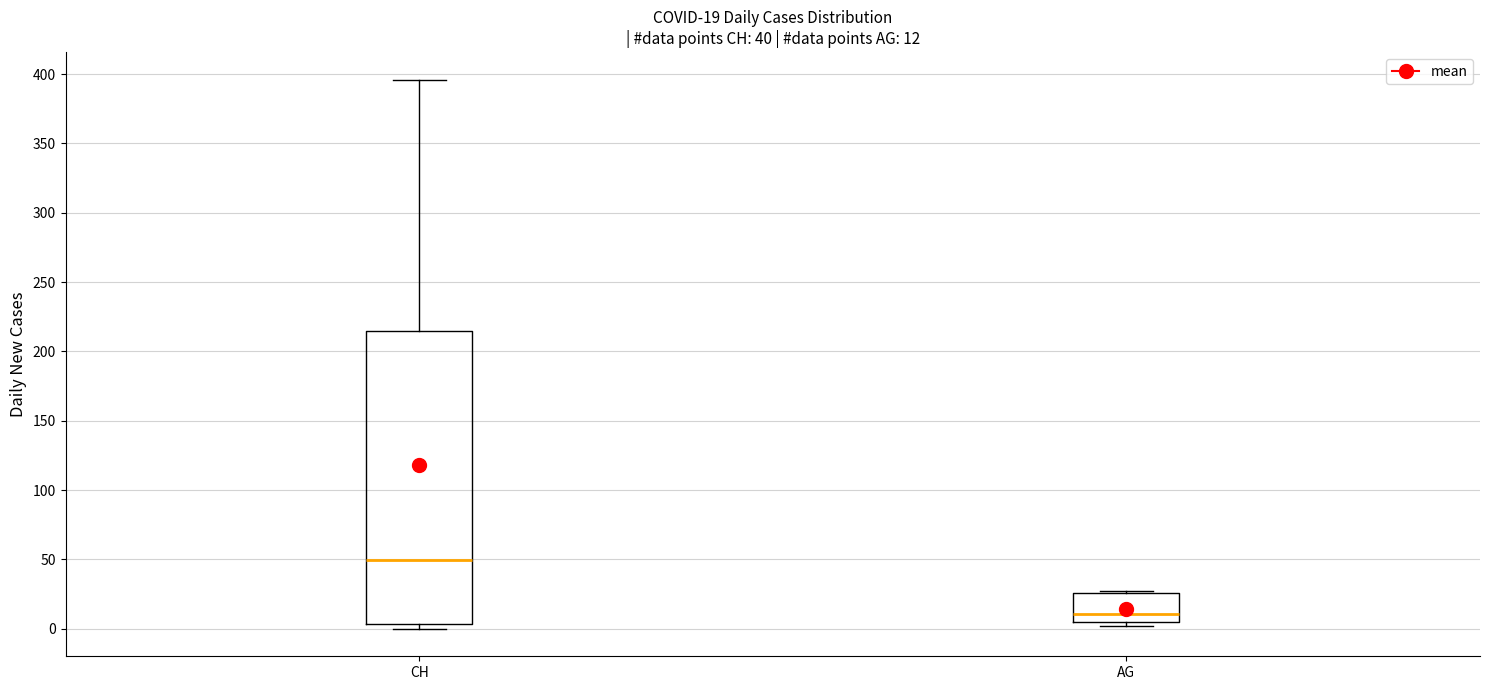

Which box is the tallest, from its lower edge to its upper edge?

CH